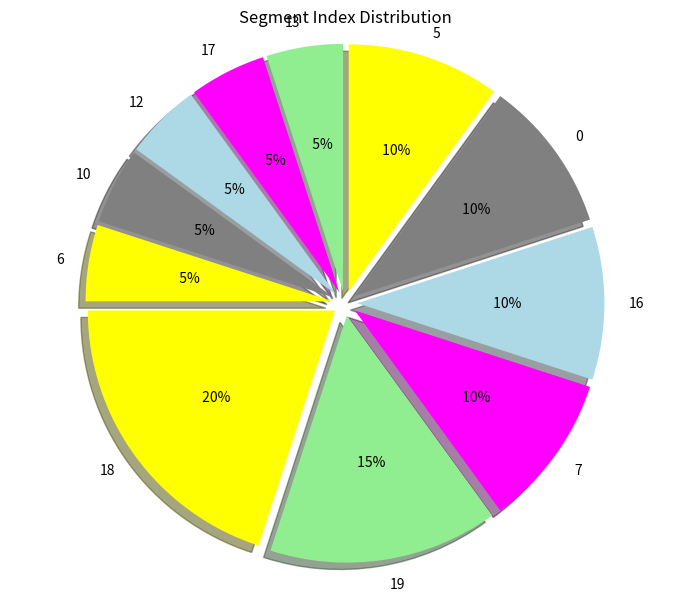

Combined, do 13 and 18 account for over 50%?

No